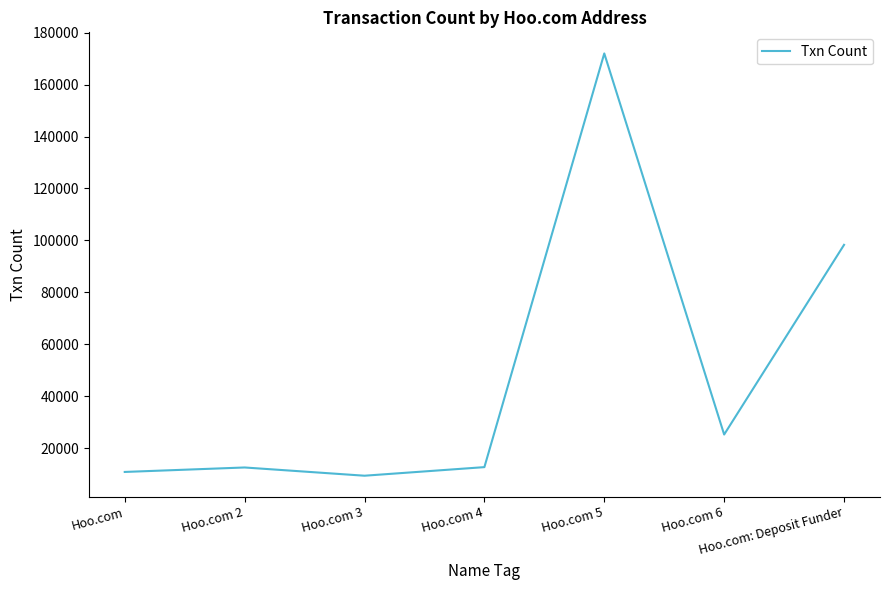

Between Hoo.com 4 and Hoo.com 5, which is larger?

Hoo.com 5